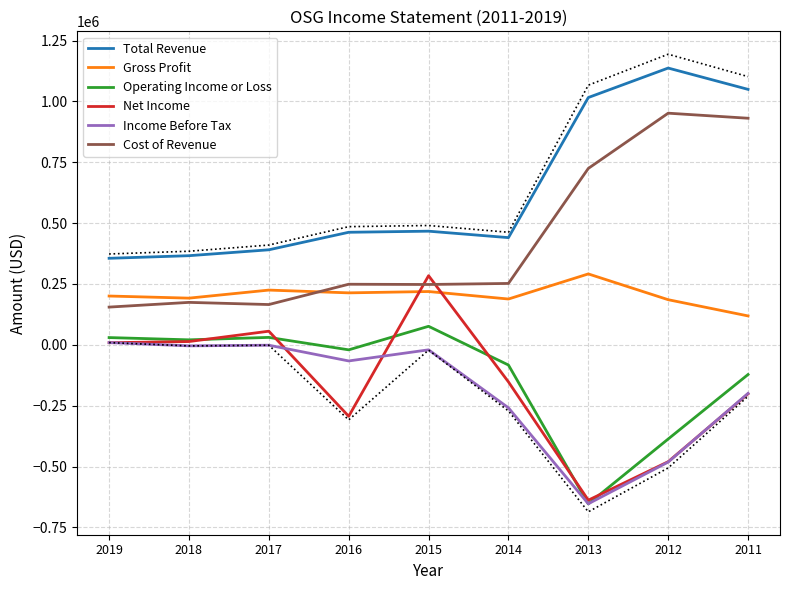

How many negative values does the Income Before Tax series have?

8